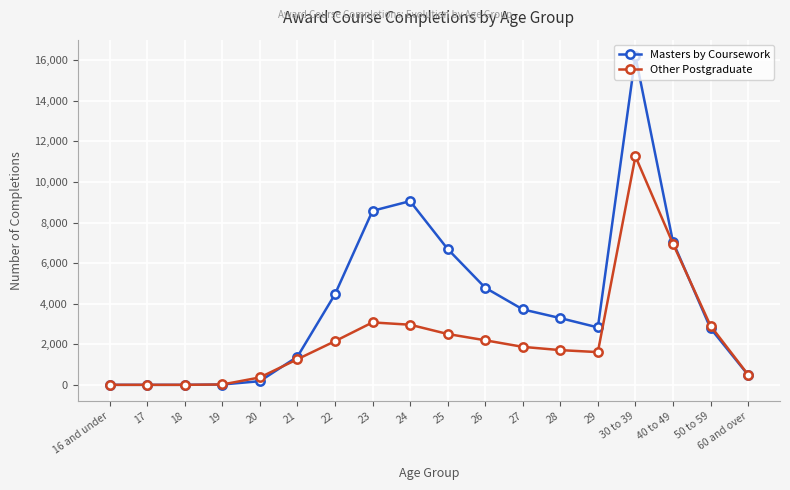

List the series in order of their peak value, highest first.

Masters by Coursework, Other Postgraduate